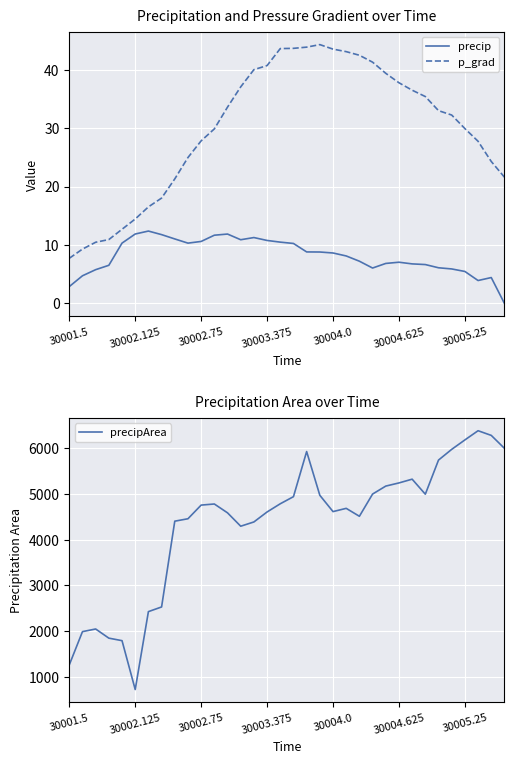

How many lines are shown in the chart?

3